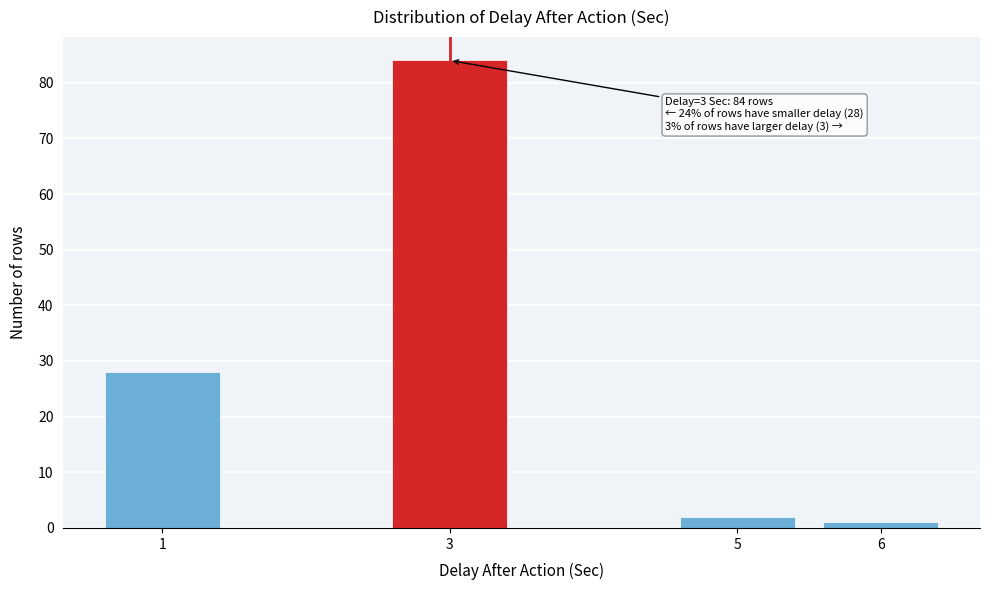

Reading left to right, what are all the values shown in this chart?

28	84	2	1